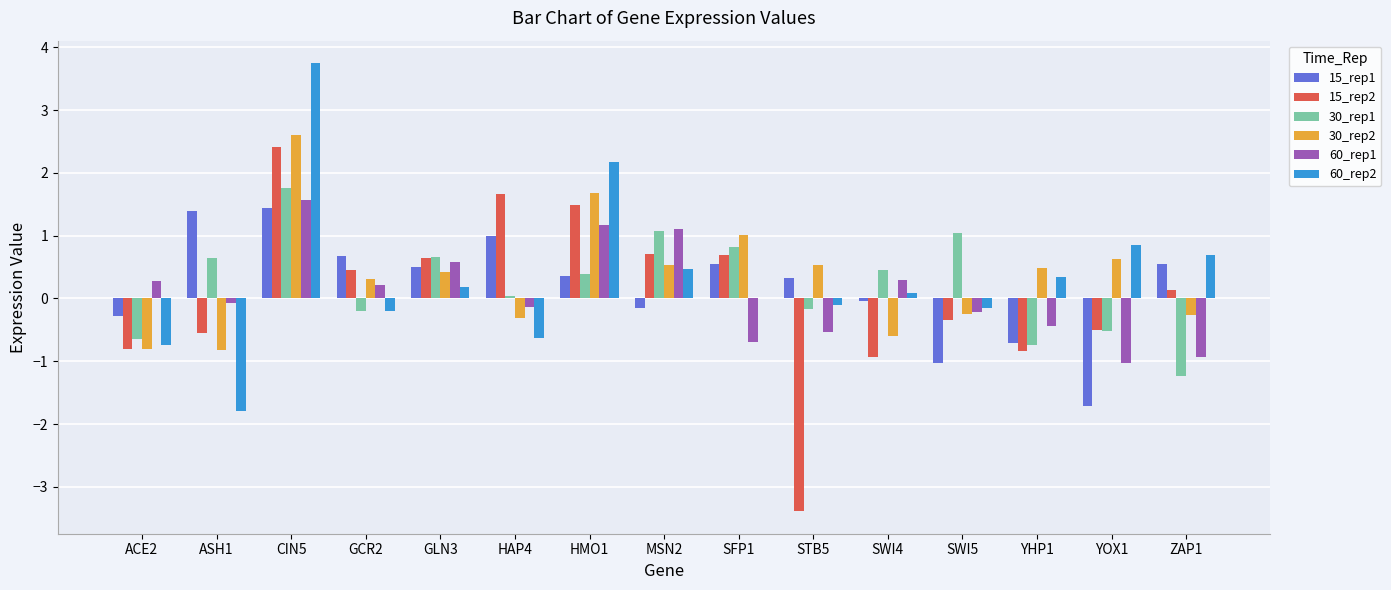

What is the spread (max minus min) of values at YHP1?

1.3